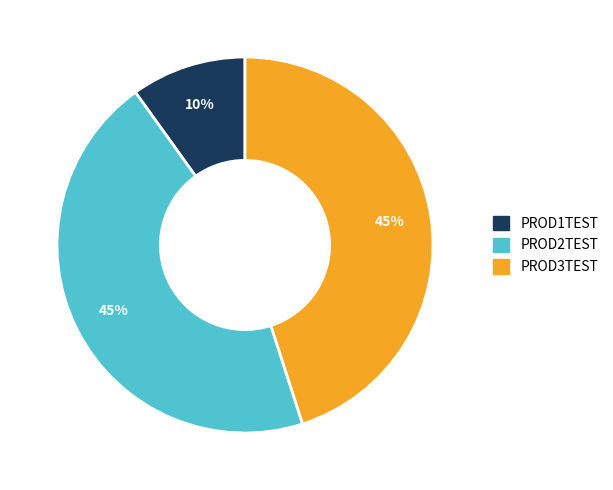

How many slices are in this pie chart?

3